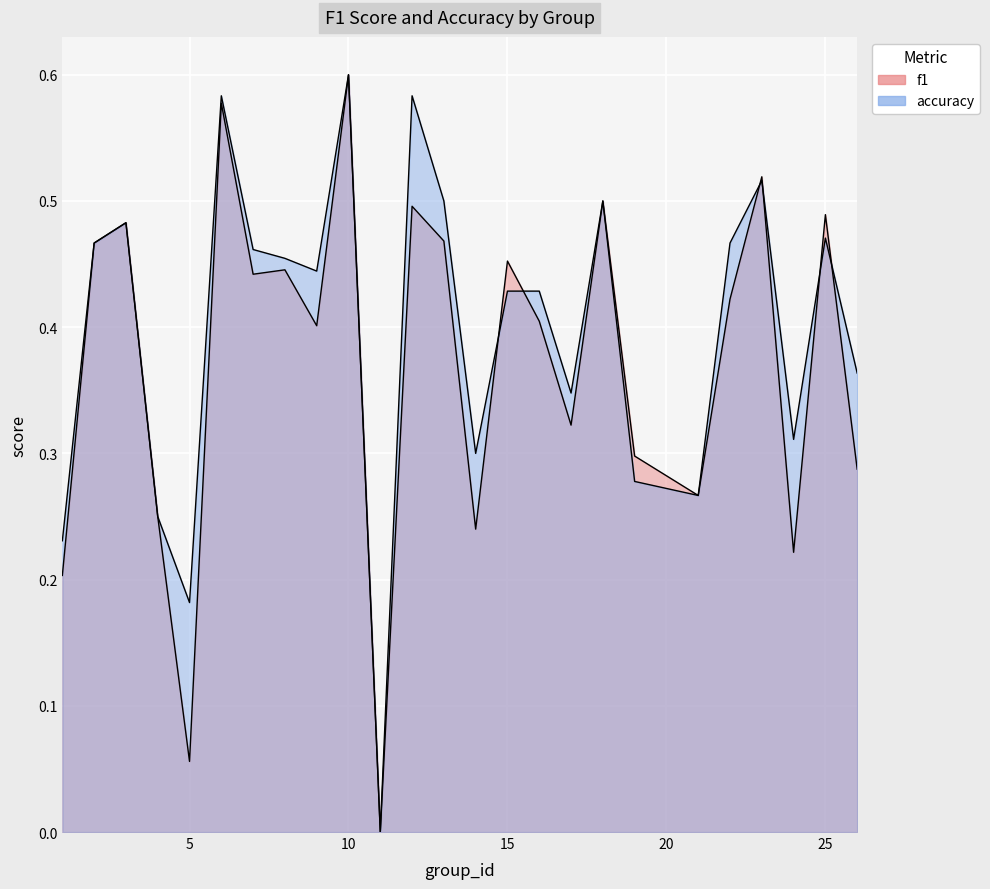

What is the value of the f1 point at the 1st from the left?

0.2